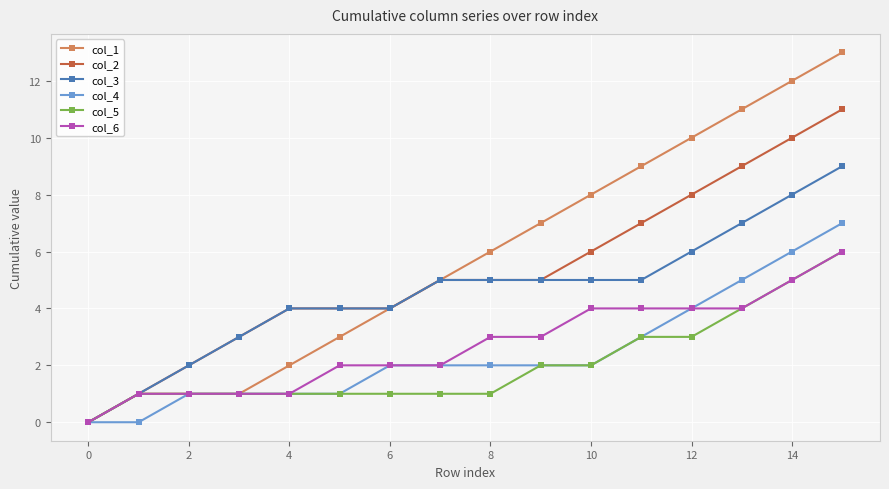

Does the chart have visible grid lines?

Yes